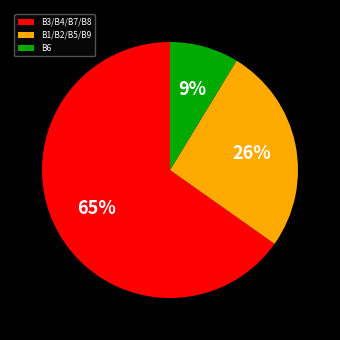

The B3/B4/B7/B8 slice represents 65% of the pie. True or false?

True